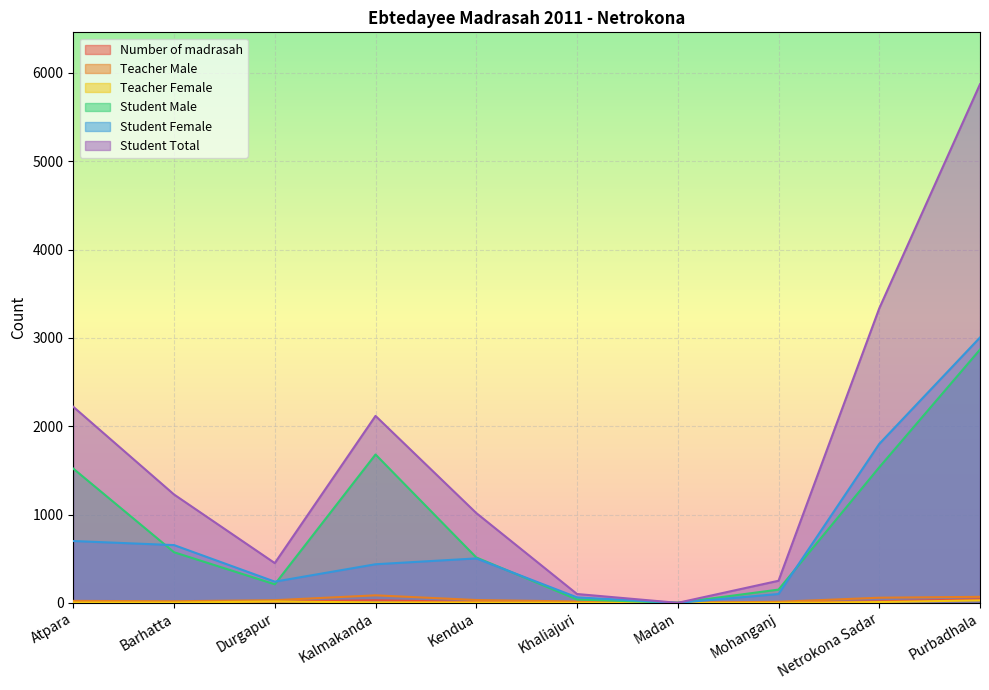

True or false: Student Female and Teacher Female cross at least once.

False